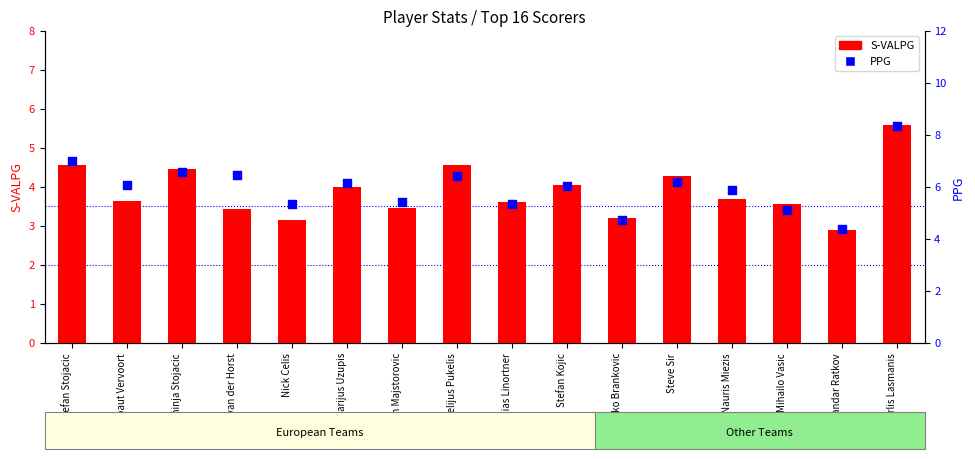

Is the value of S-VALPG at Aurelijus Pukelis greater than the value of PPG at Aurelijus Pukelis?

No